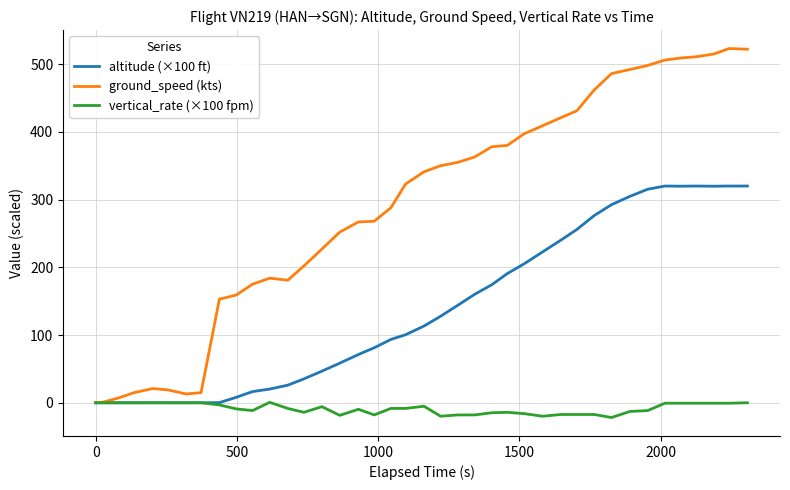

Which series has the largest total across all categories?

ground_speed (kts)